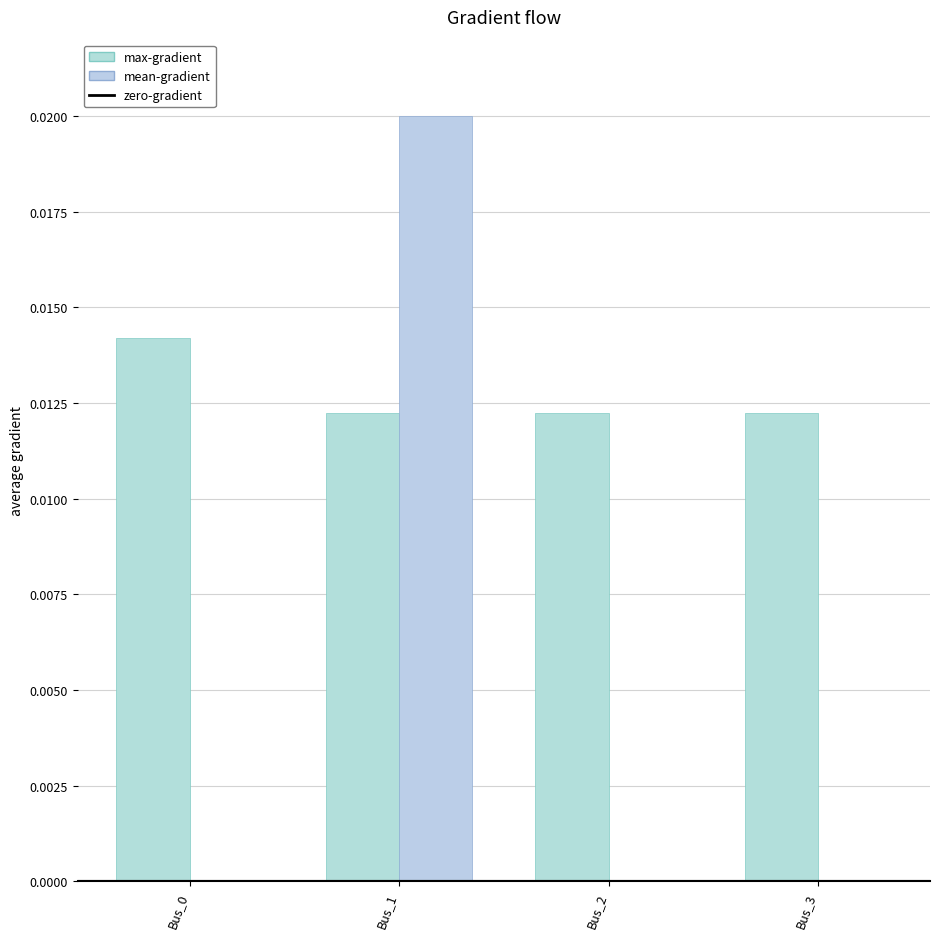

How many groups of bars are there?

4